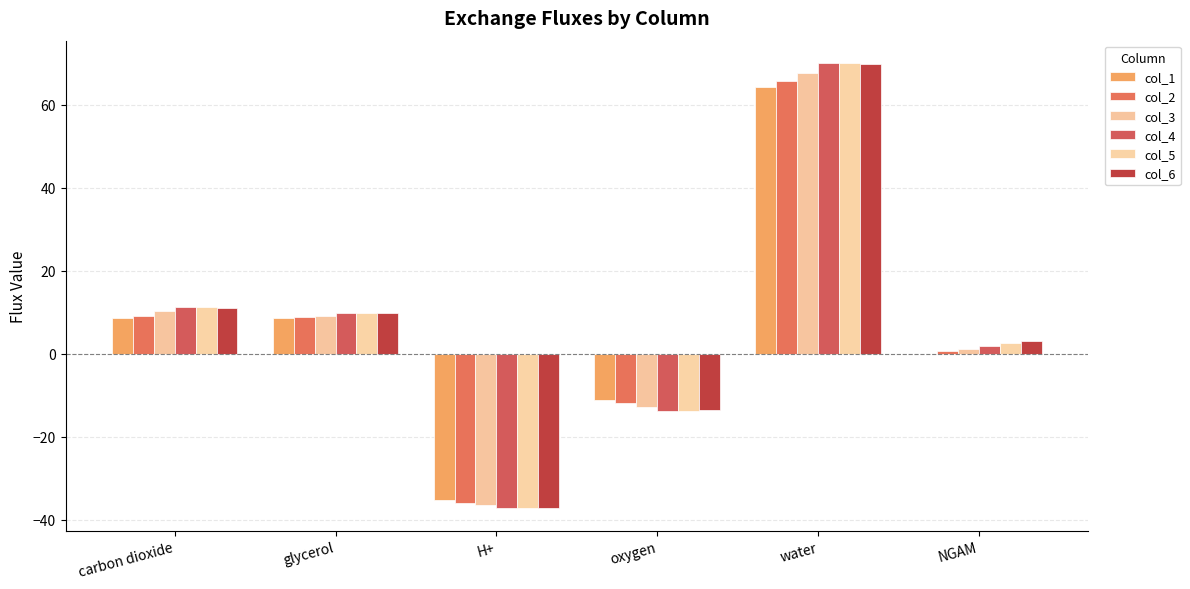

Reading left to right, what are all the values shown in this chart?

col_1: carbon dioxide=8.5	glycerol=8.6	H+=-35.3	oxygen=-11.1	water=64.3	NGAM=0.0
col_2: carbon dioxide=9.2	glycerol=8.8	H+=-35.9	oxygen=-11.8	water=65.8	NGAM=0.6
col_3: carbon dioxide=10.2	glycerol=9.1	H+=-36.6	oxygen=-12.8	water=67.8	NGAM=1.3
col_4: carbon dioxide=11.2	glycerol=9.7	H+=-37.1	oxygen=-13.8	water=70.0	NGAM=1.9
col_5: carbon dioxide=11.2	glycerol=9.9	H+=-37.2	oxygen=-13.7	water=70.1	NGAM=2.5
col_6: carbon dioxide=11.1	glycerol=9.8	H+=-37.3	oxygen=-13.6	water=69.8	NGAM=3.1